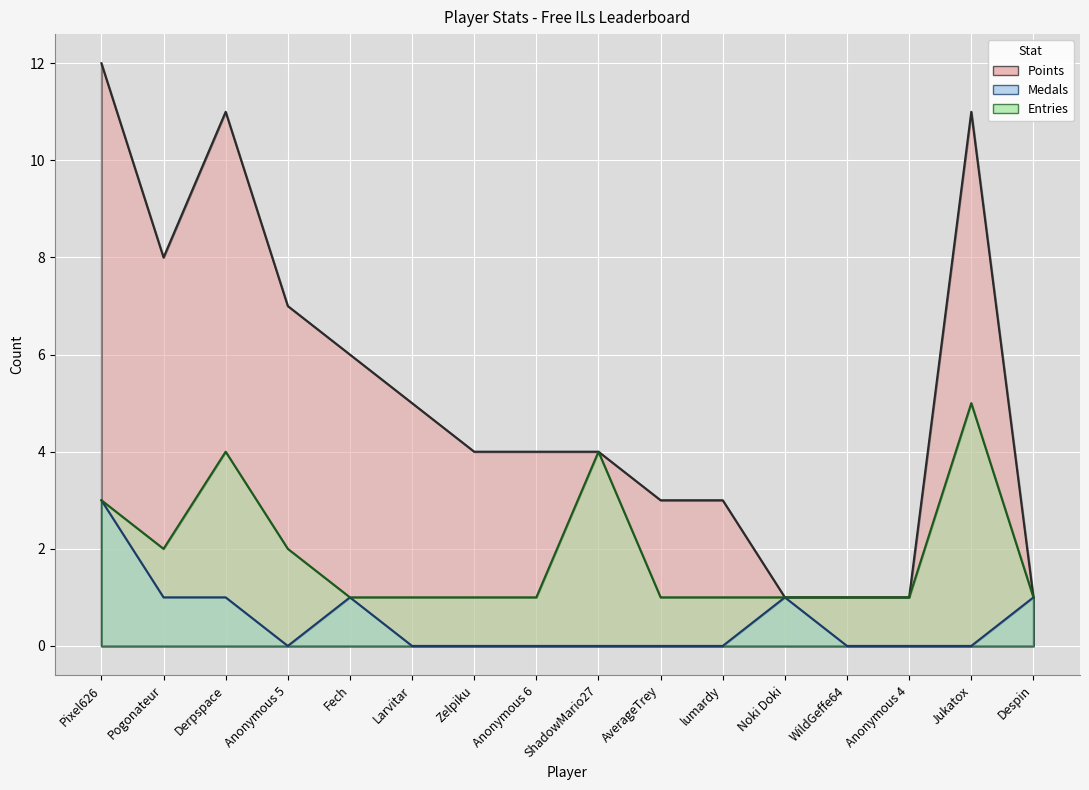

Where is the first local minimum for Entries?

Pogonateur